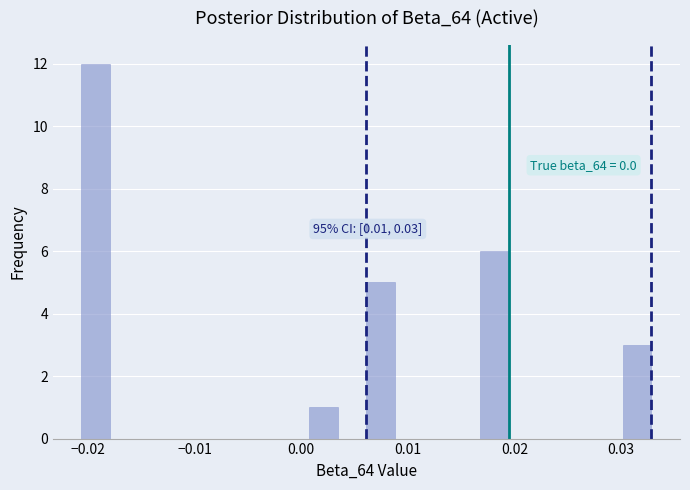

Around what value on the x-axis is the tallest bar? Give the approximate position of its centre, as read against the axis.

-0.019